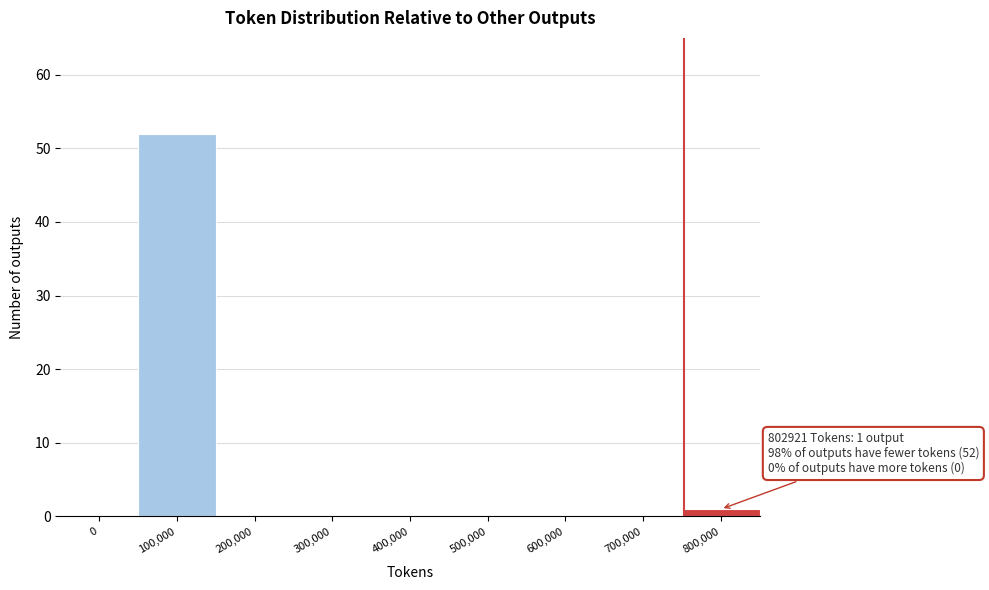

Reading left to right, list all the values displayed in this chart.

0=0	100,000=52	200,000=0	300,000=0	400,000=0	500,000=0	600,000=0	700,000=0	800,000=1